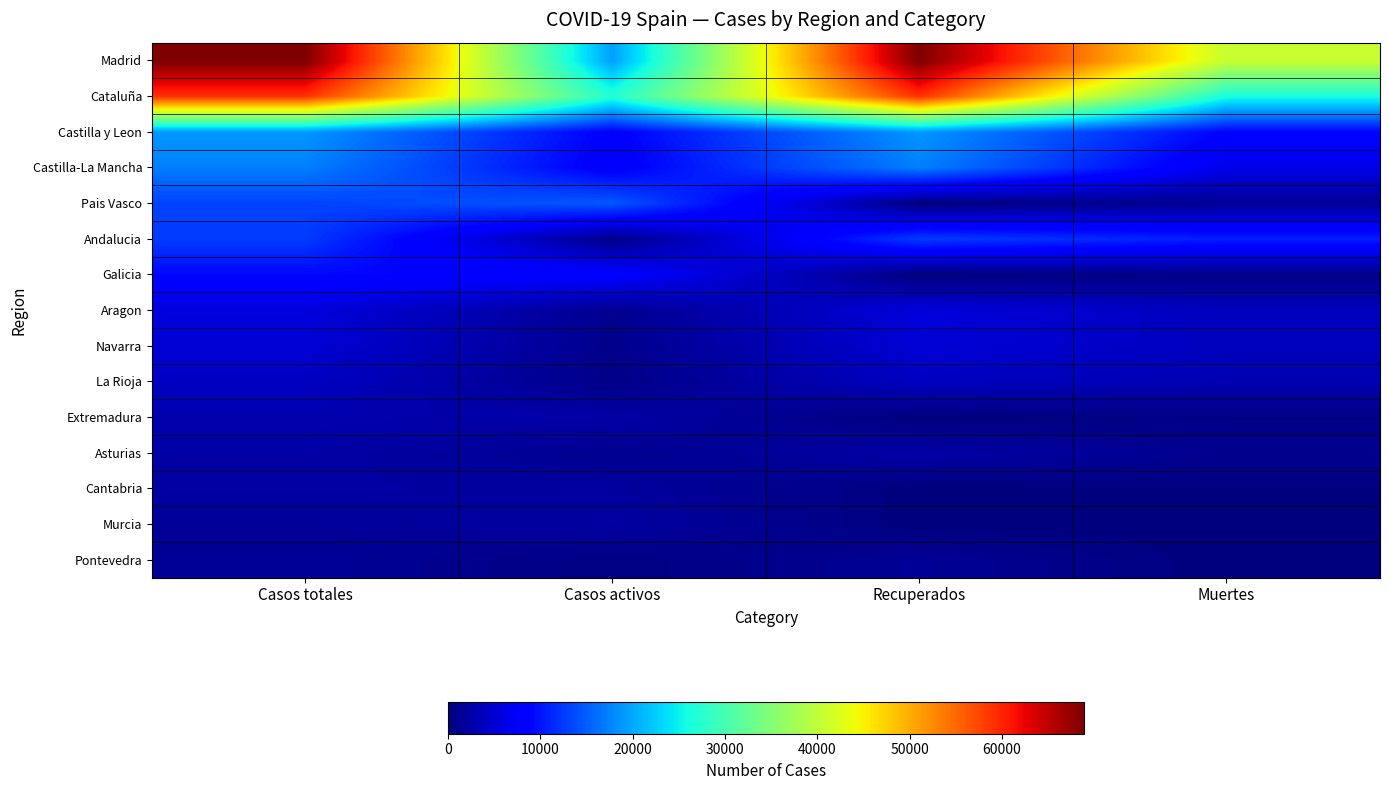

Which label corresponds to the smallest value in the chart?

Recuperados